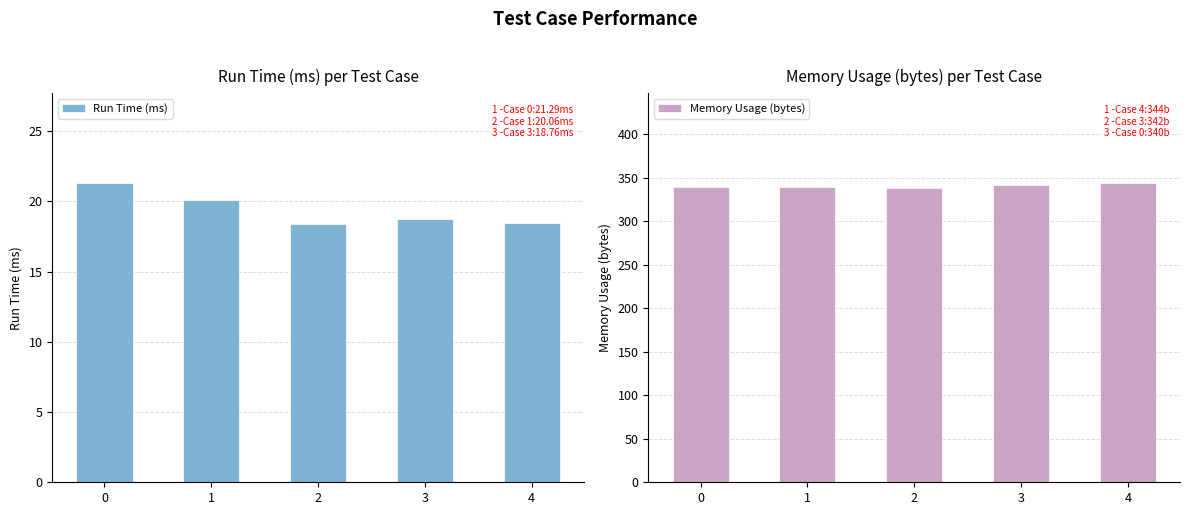

What is the difference between the second highest and second lowest values in the Memory Usage (bytes) series?

3.0